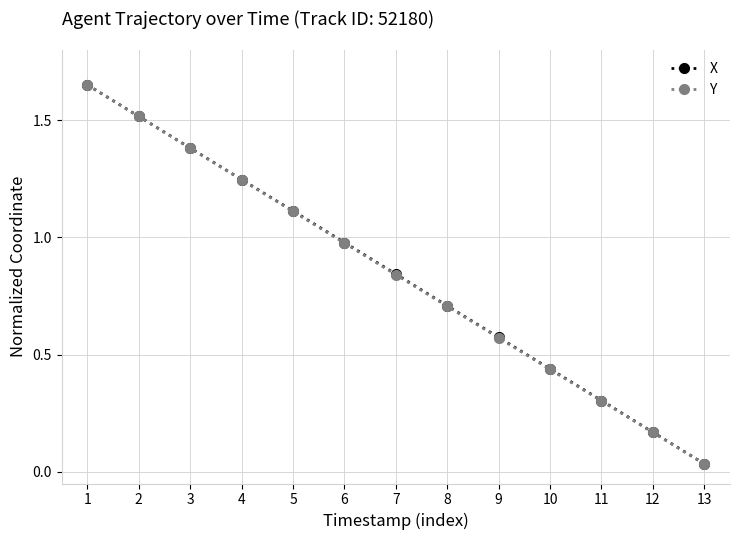

At how many categories does at least one series exceed 1?

5